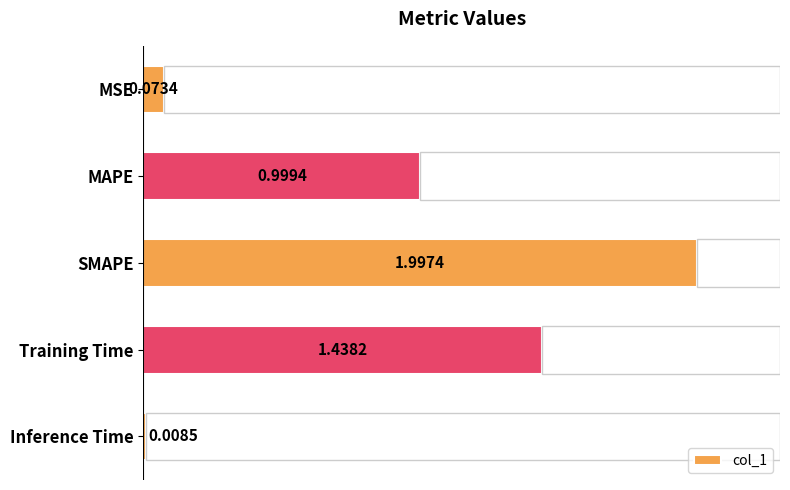

How many bars are there in total?

5